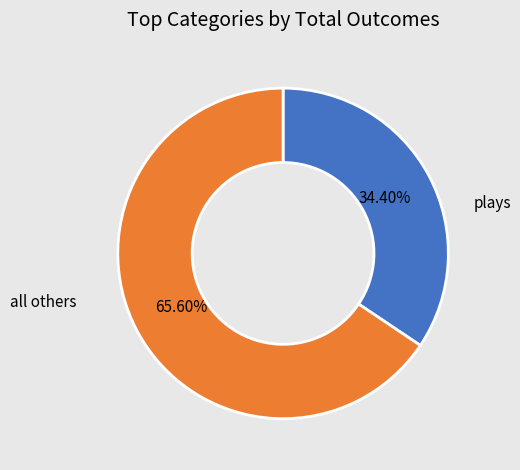

Does any single category account for the majority?

Yes